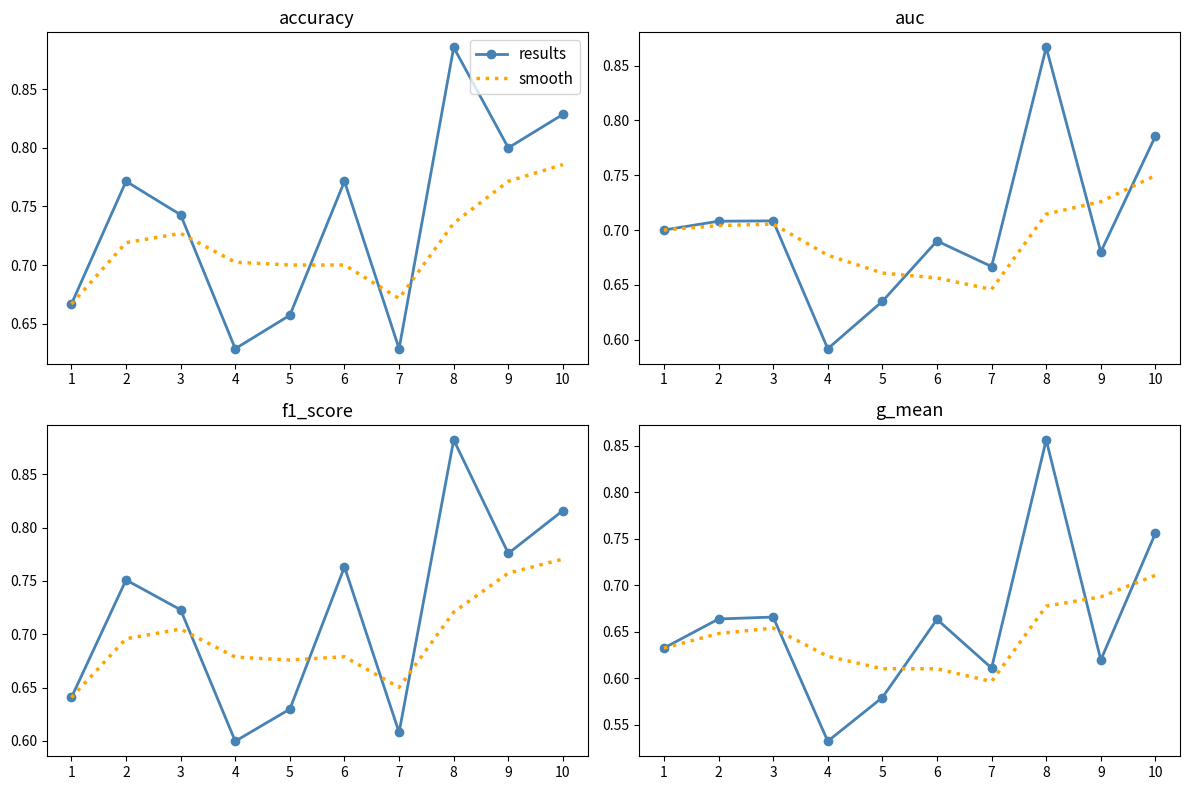

Is it true that smooth equals 0.6 at 1?

True